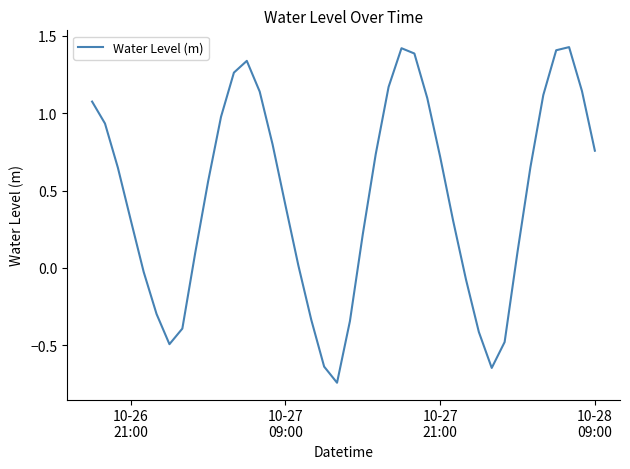

What is the difference between the maximum and minimum values?

2.2